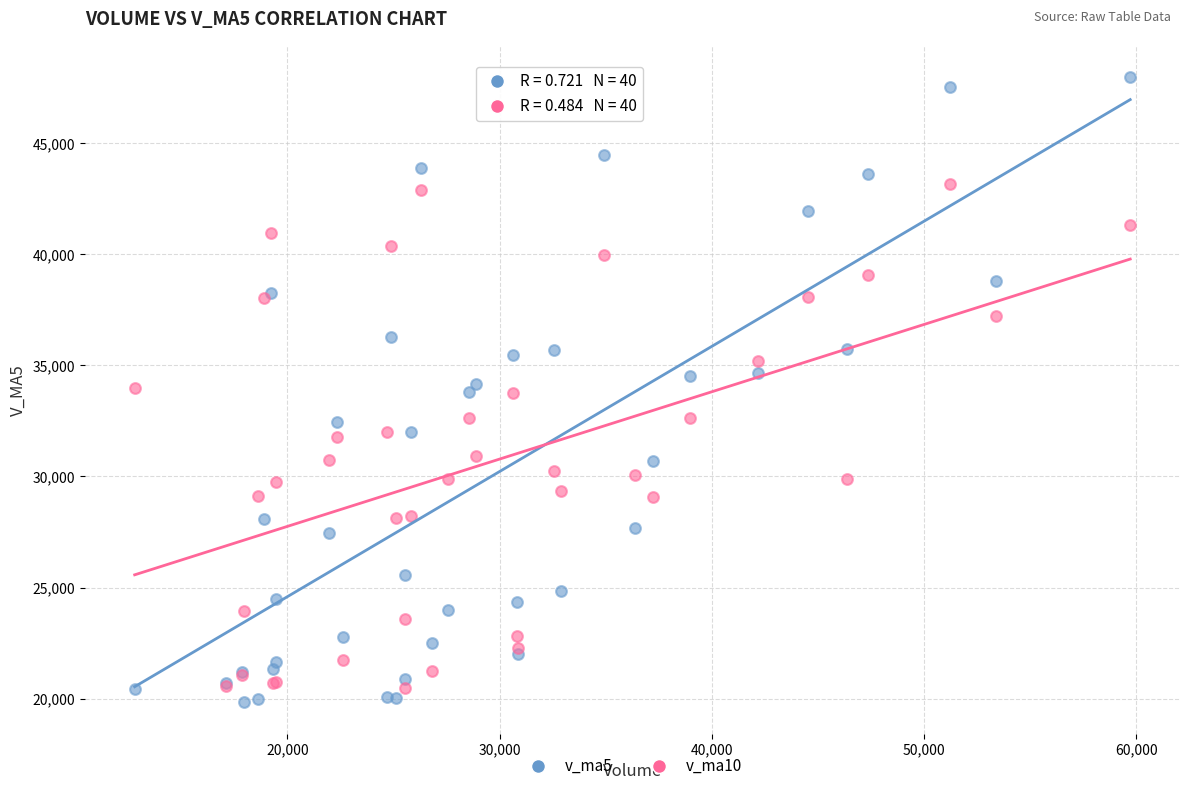

Which series reaches the minimum Y coordinate?

v_ma5